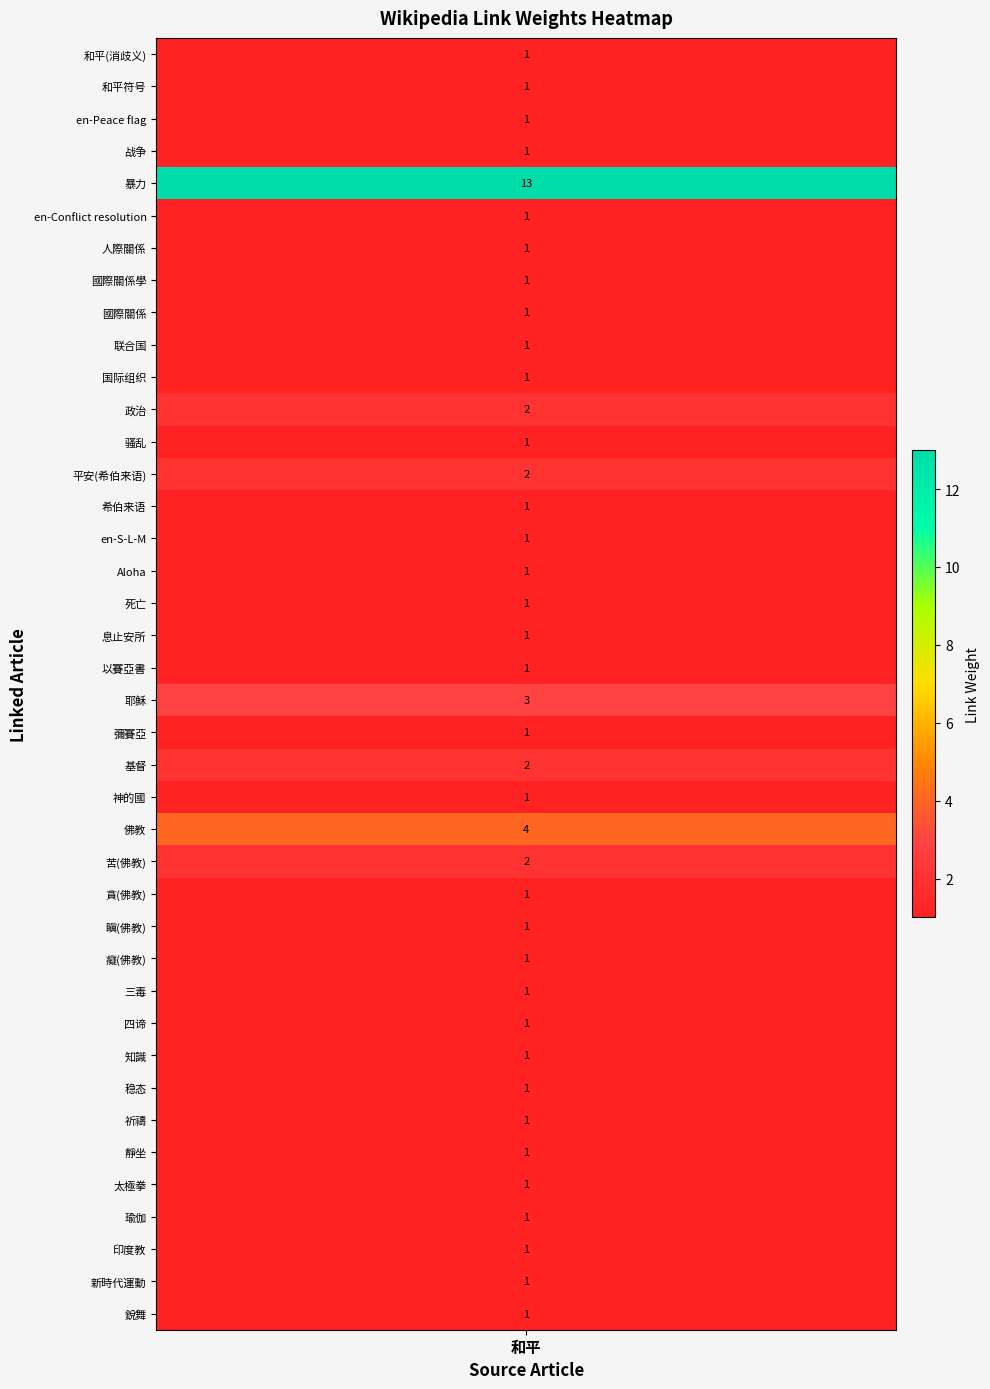

The chart shows a value of 1 at 26. True or false?

True